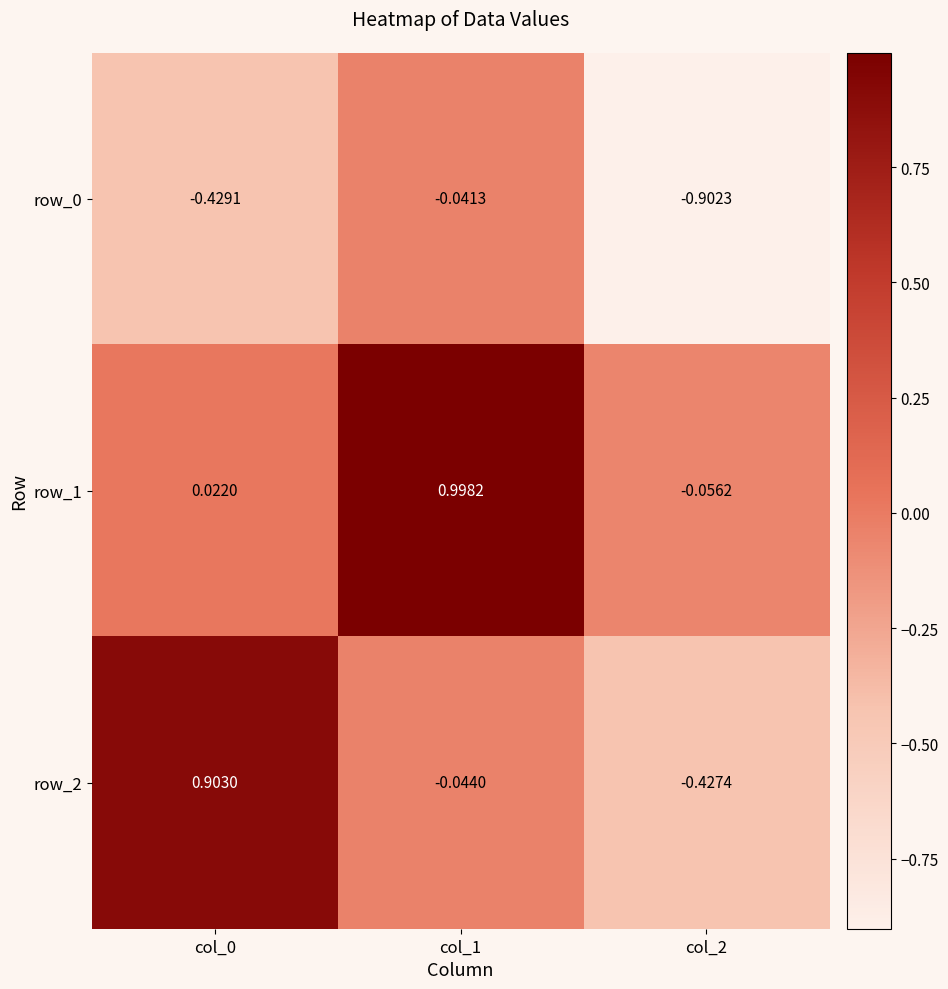

Count the number of data series in this chart.

3